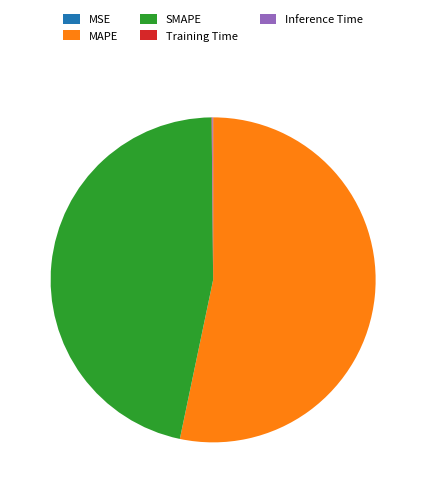

Which category has the biggest portion of the pie?

MAPE